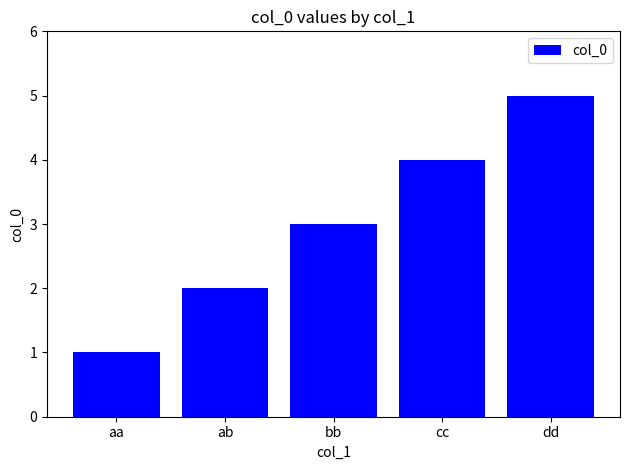

What is the value of the 3rd bar from the left?

3